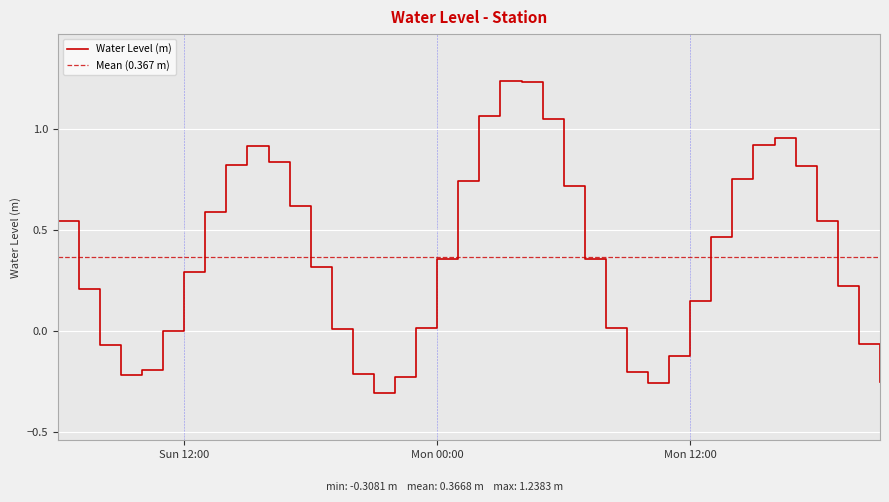

Reading left to right, transcribe all the data shown in this chart.

0.5	0.2	-0.1	-0.2	-0.2	0.0	0.3	0.6	0.8	0.9	0.8	0.6	0.3	0.0	-0.2	-0.3	-0.2	0.0	0.4	0.7	1.1	1.2	1.2	1.1	0.7	0.4	0.0	-0.2	-0.3	-0.1	0.1	0.5	0.8	0.9	1.0	0.8	0.5	0.2	-0.1	-0.3